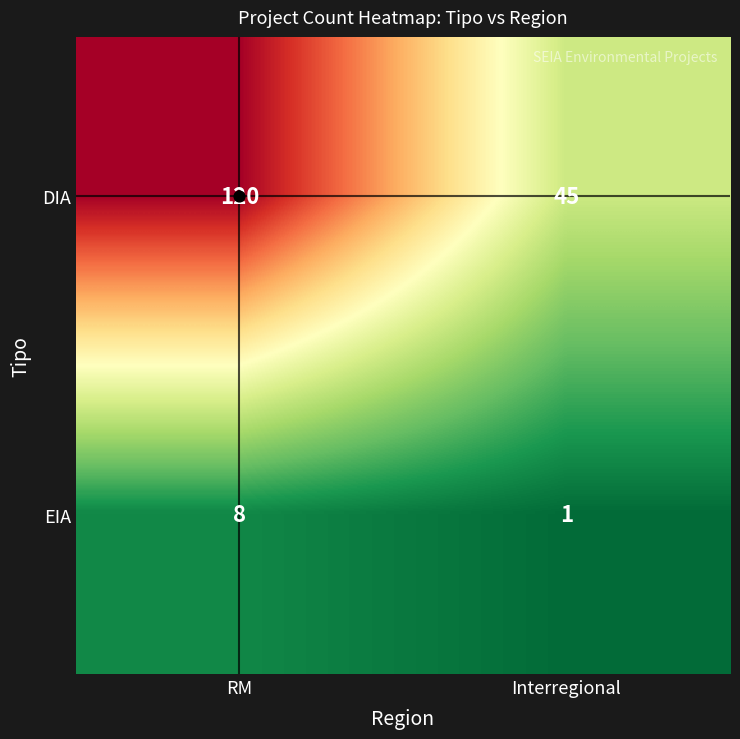

What is the approximate value of EIA at RM?

8